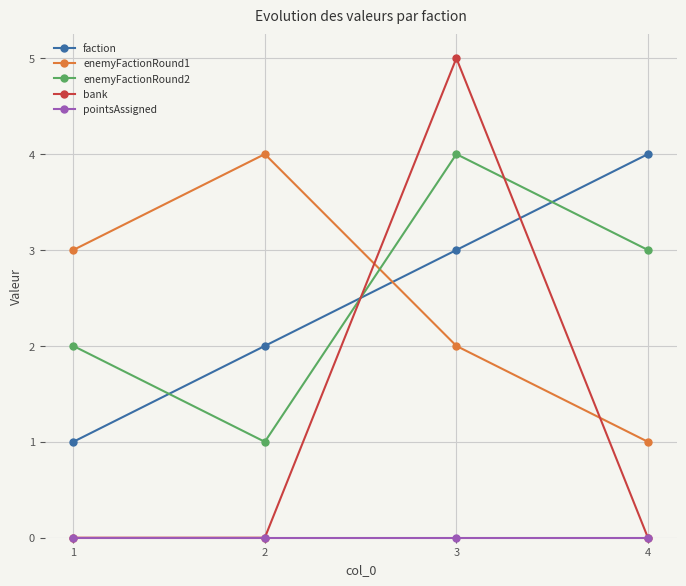

What is the greatest value displayed?

5